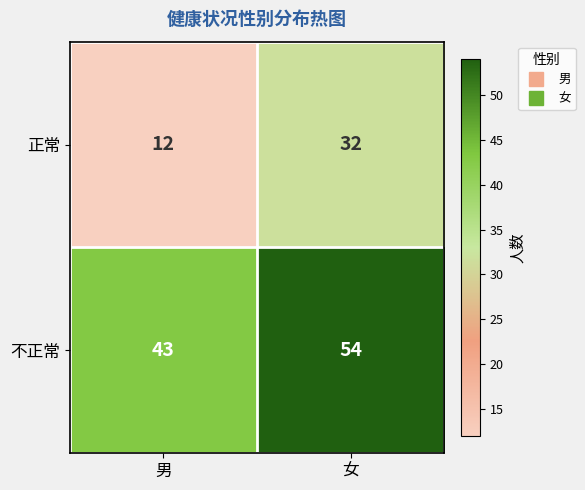

At which category is the sum across all series the highest?

女